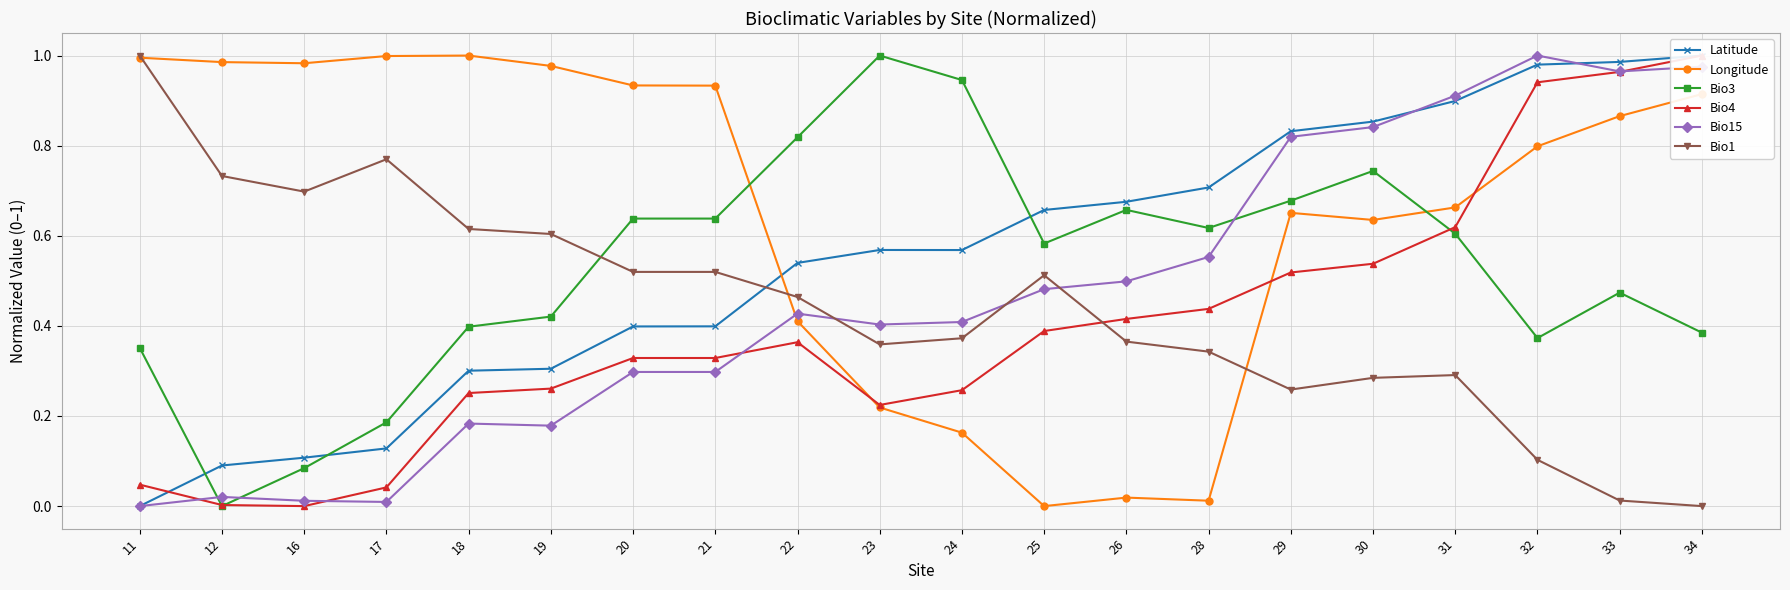

At how many categories does at least one series exceed 0?

20